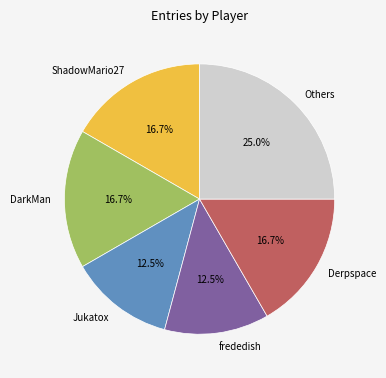

Between Jukatox and ShadowMario27, which is larger?

ShadowMario27